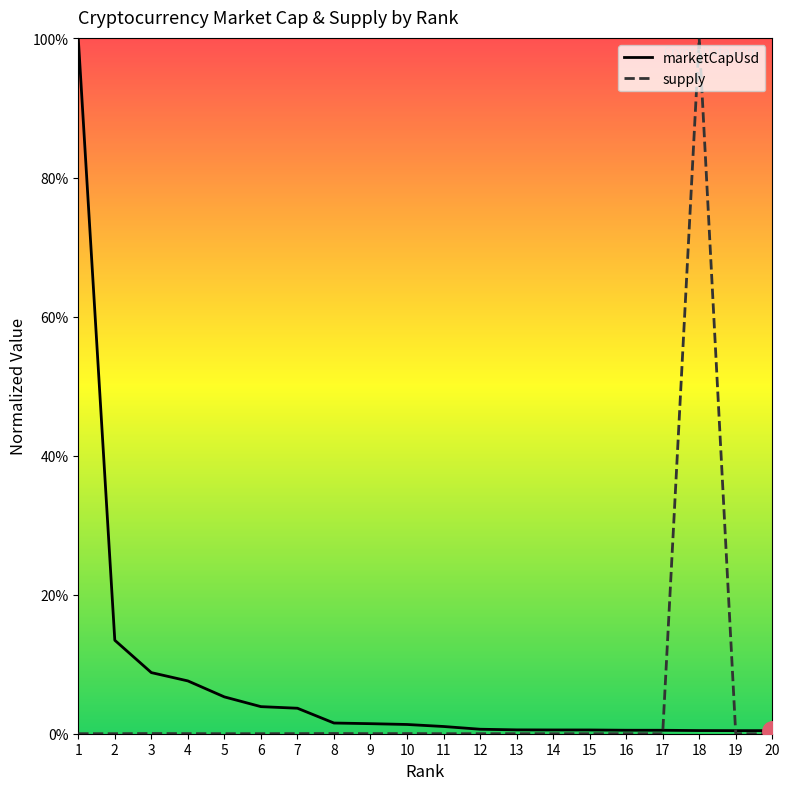

Is the value of supply at 16 greater than the value of marketCapUsd at 4?

No